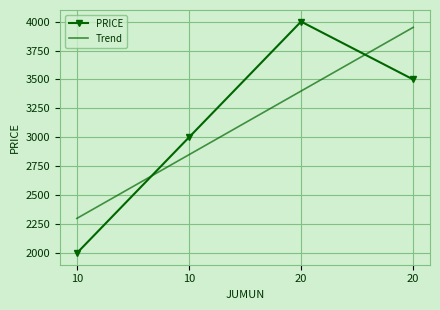

What is the change in value from 10 to 20?

+1500